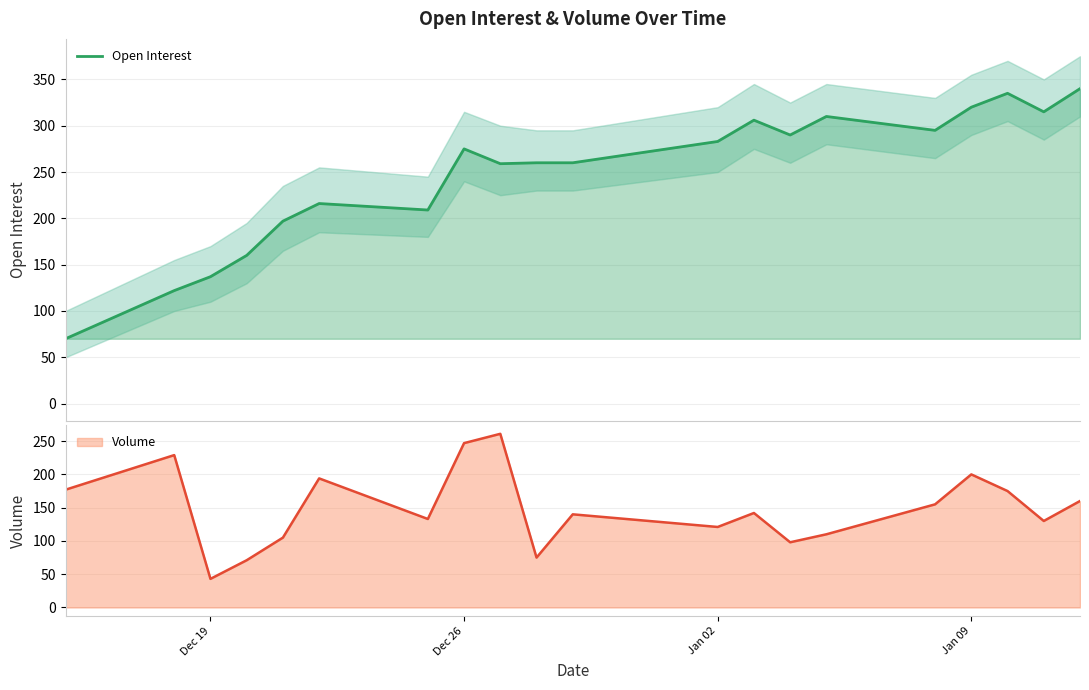

Count the number of values greater than 275.

9